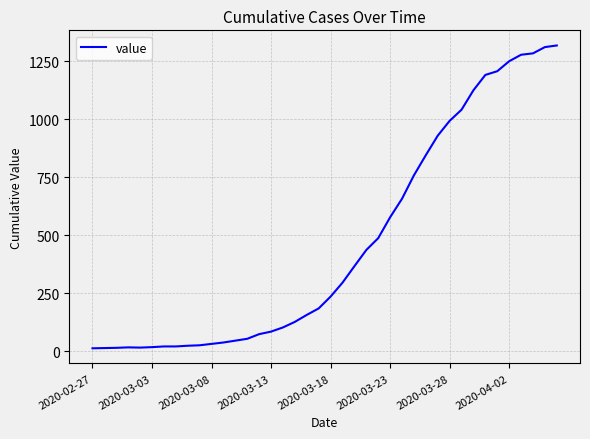

What is the greatest value displayed?

1319